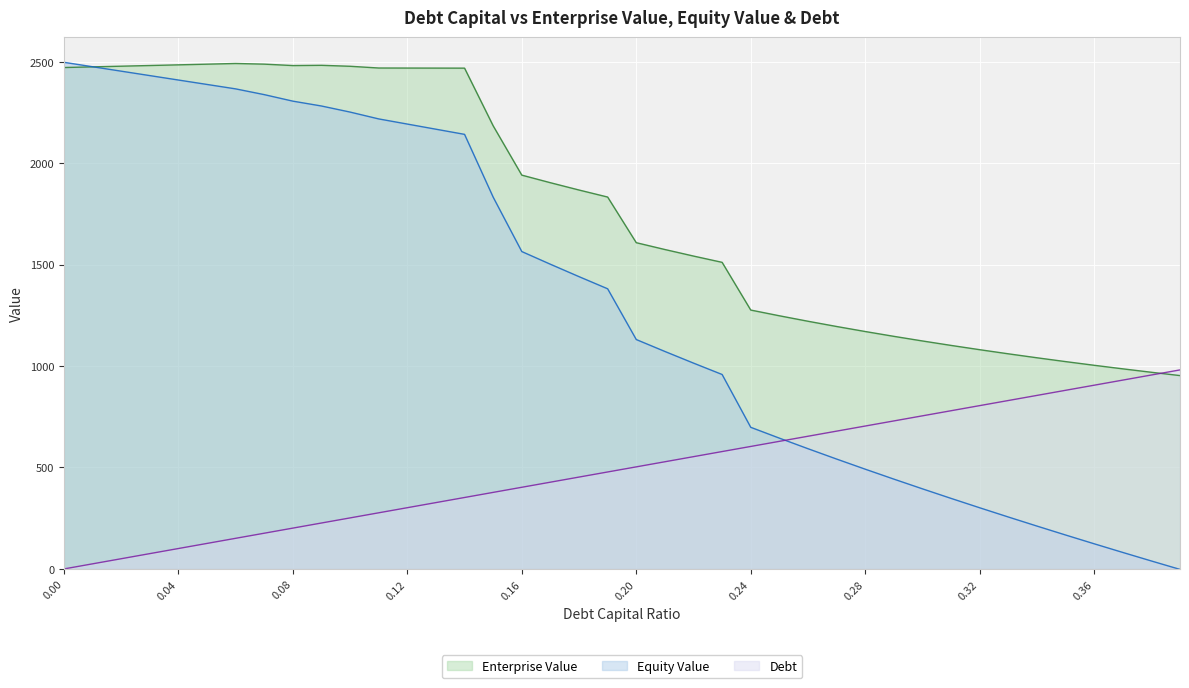

Is it true that Equity Value equals -1.1 at 0.39?

False